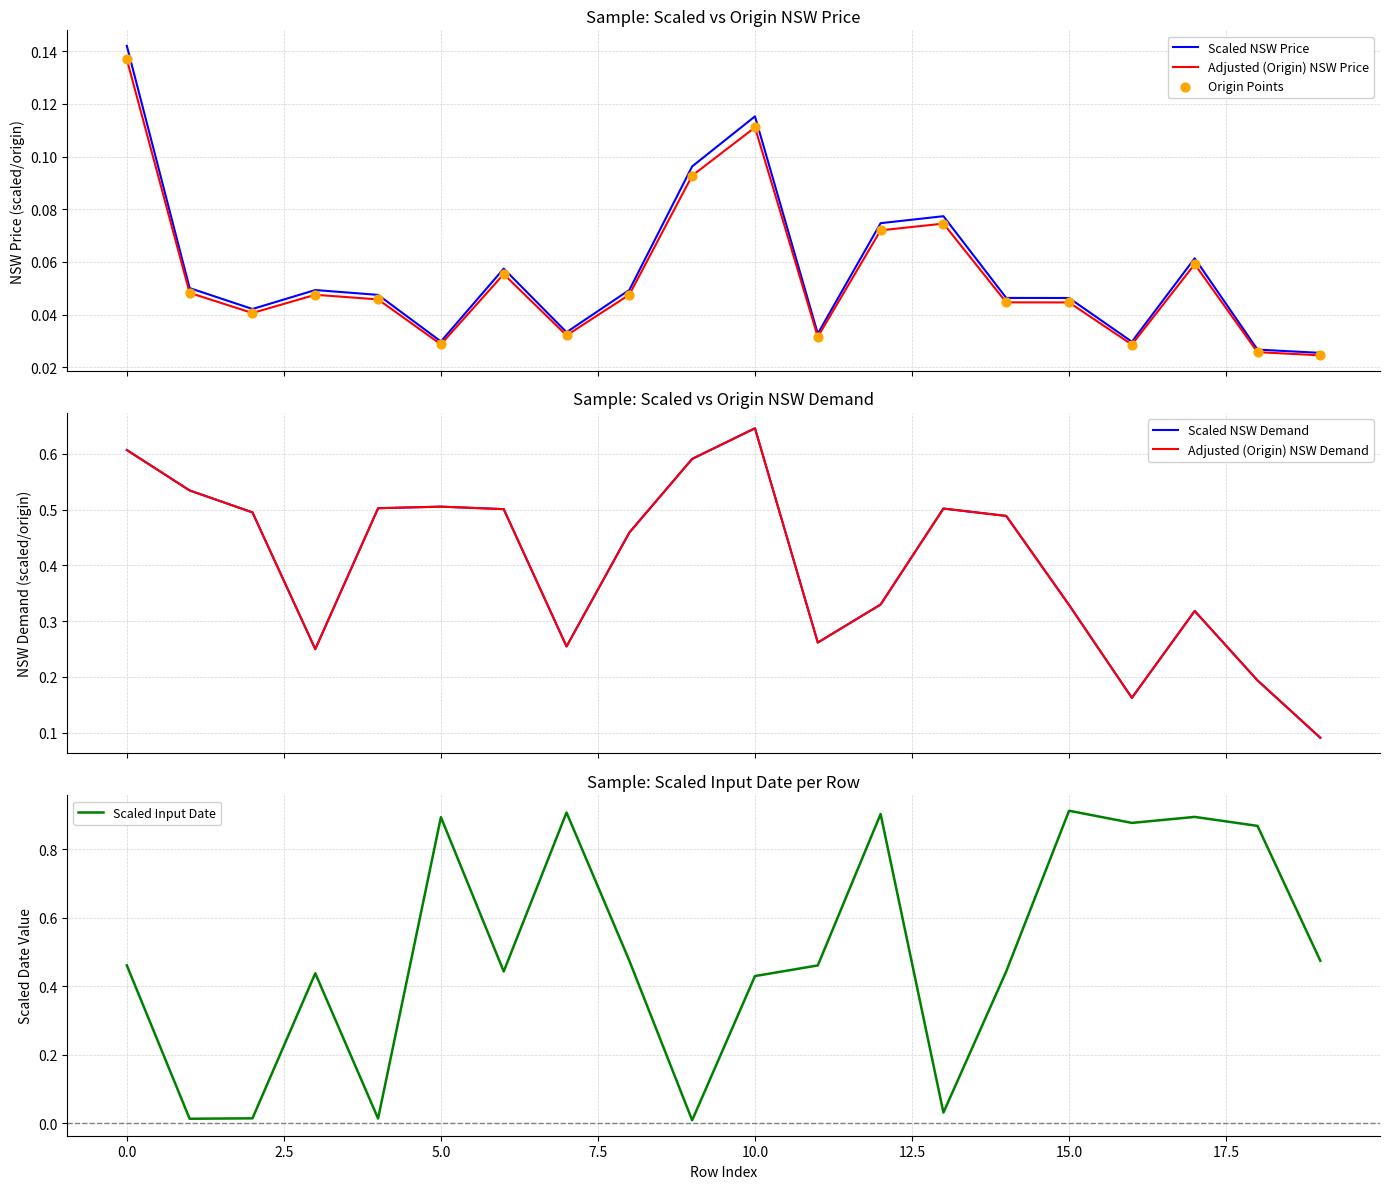

What are all the series names shown in the legend?

Scaled NSW Price, Adjusted (Origin) NSW Price, Origin Points, Scaled NSW Demand, Adjusted (Origin) NSW Demand, Scaled Input Date